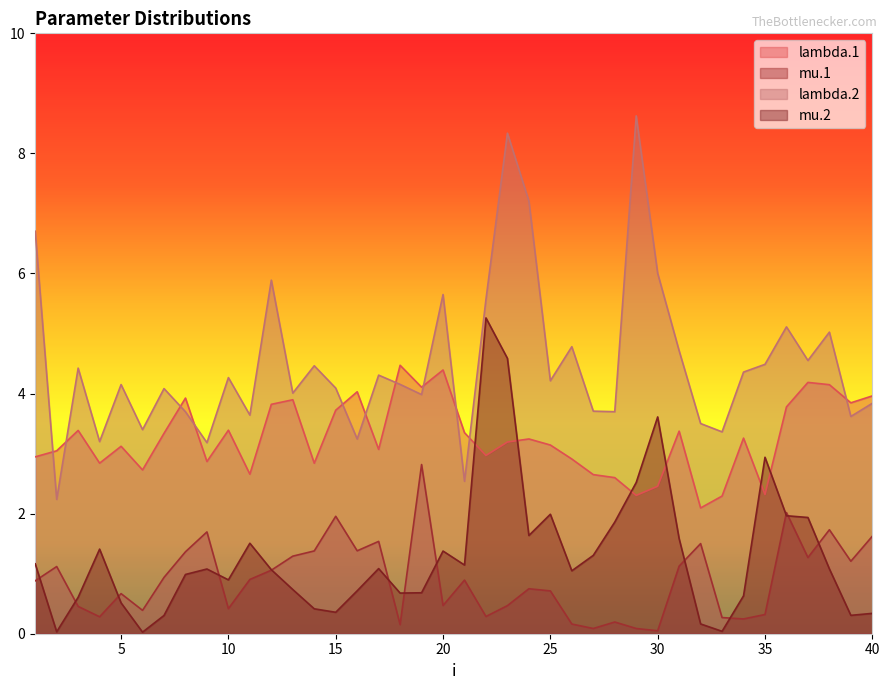

What is the difference between the maximum and minimum values in the lambda.2 series?

6.4